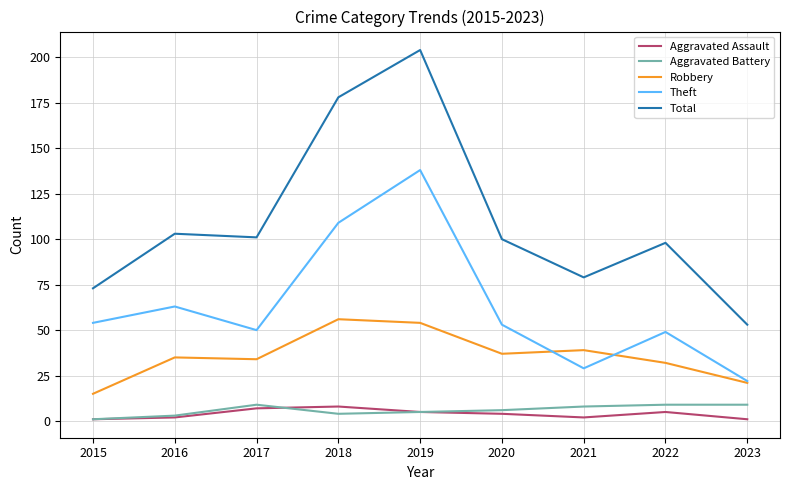

What is the sum of the Aggravated Battery values at 2021 and 2016?

11